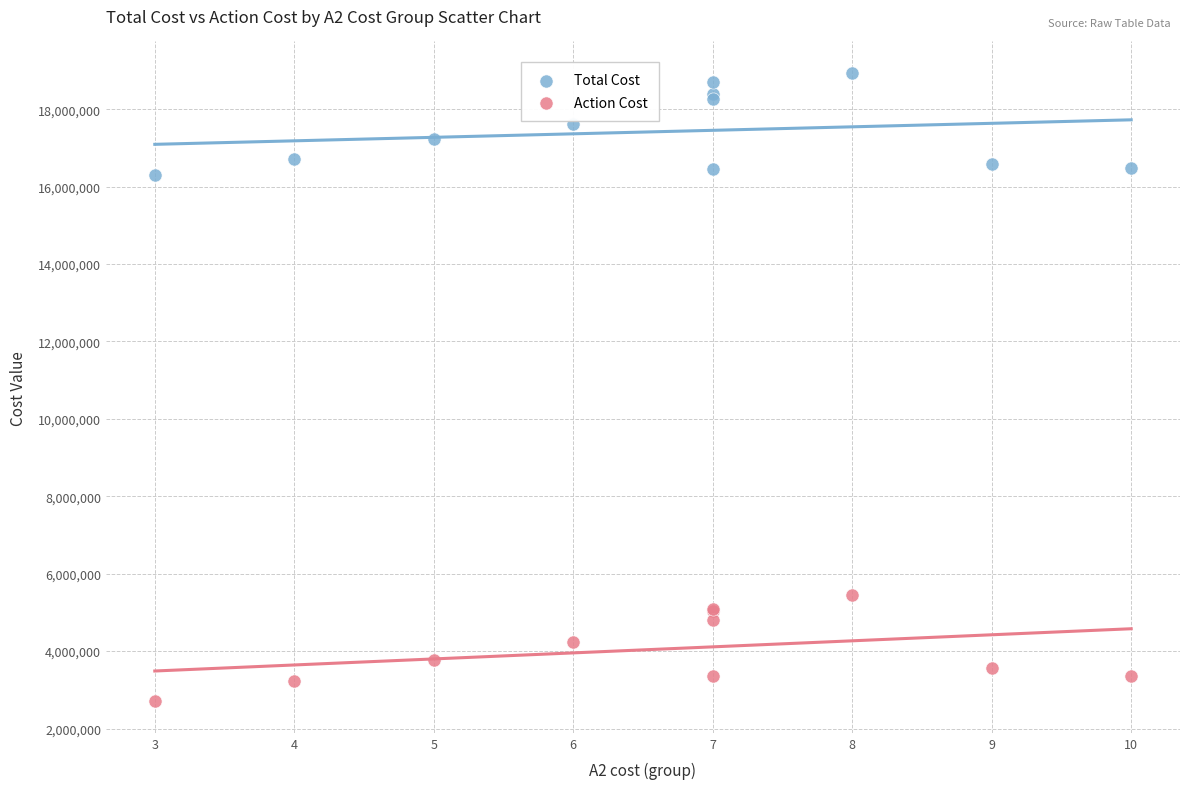

Which series reaches the minimum Y coordinate?

Action Cost